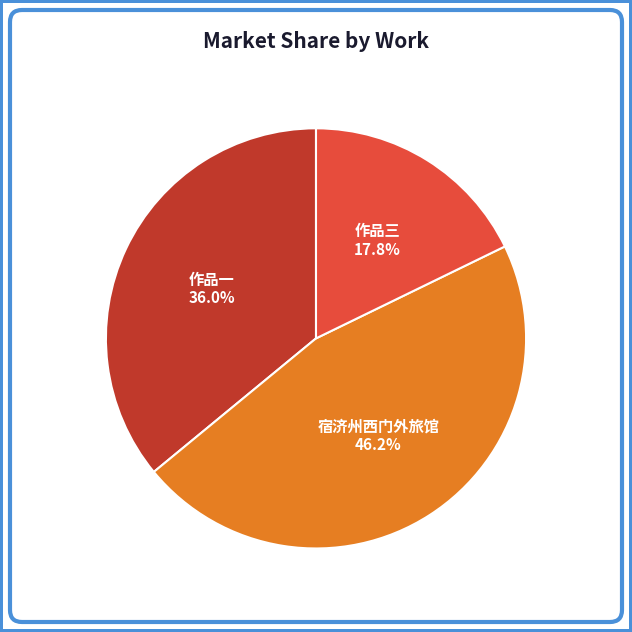

Does any single category account for the majority?

No